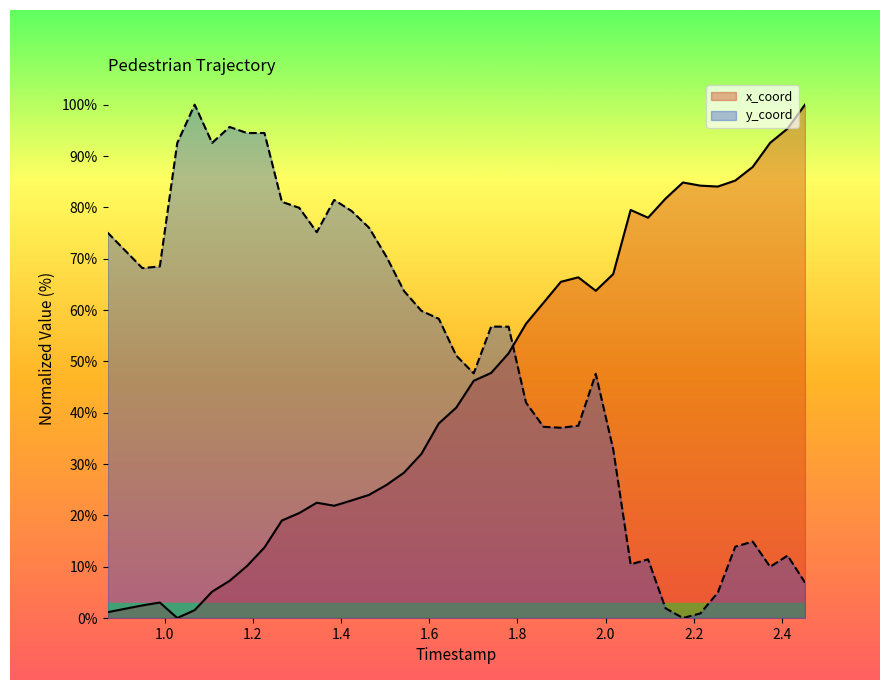

List the series in order of their overall mean, lowest first.

x_coord, y_coord